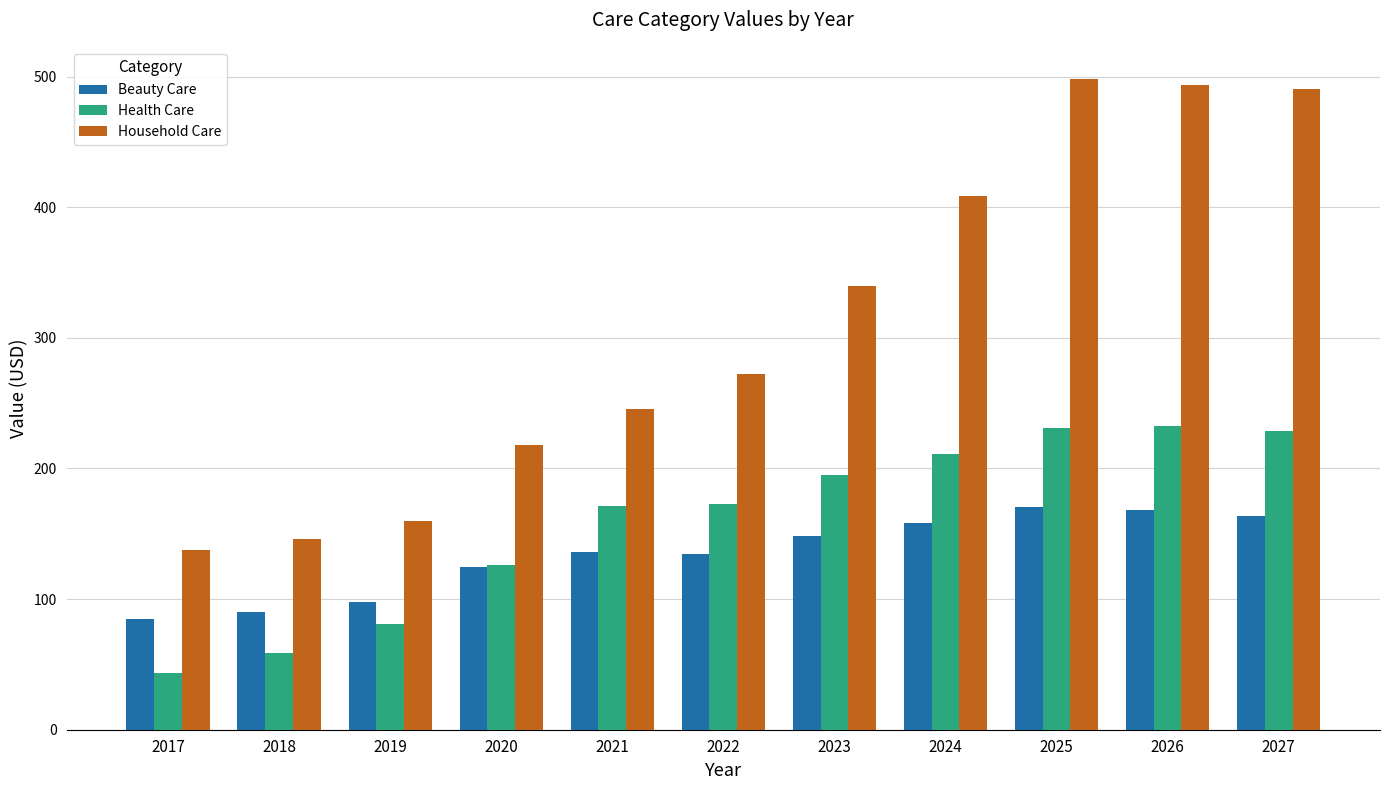

Is it true that Health Care equals 80.6 at 2019?

True